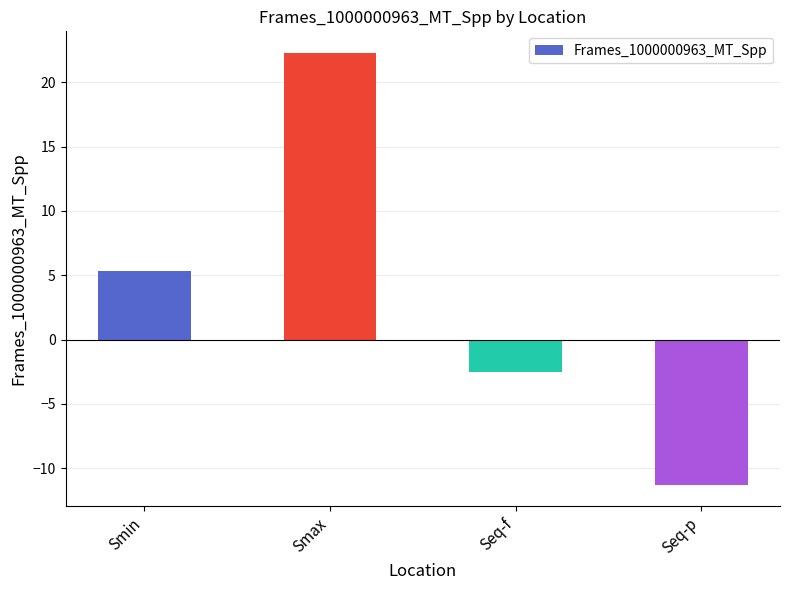

Which has a higher value, Seq-p or Smin?

Smin